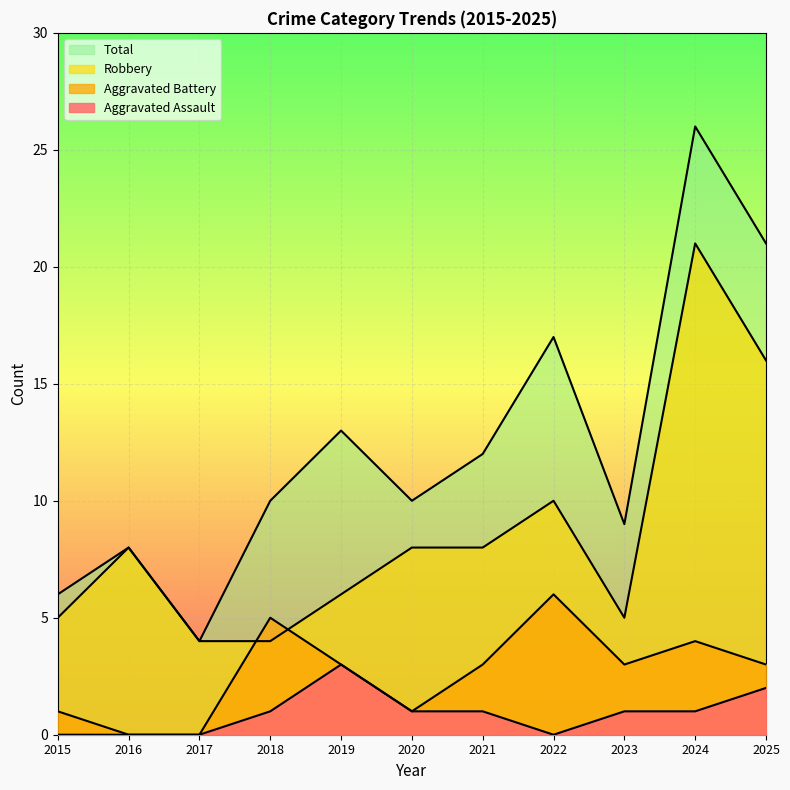

What is the average value of the Aggravated Battery series?

3